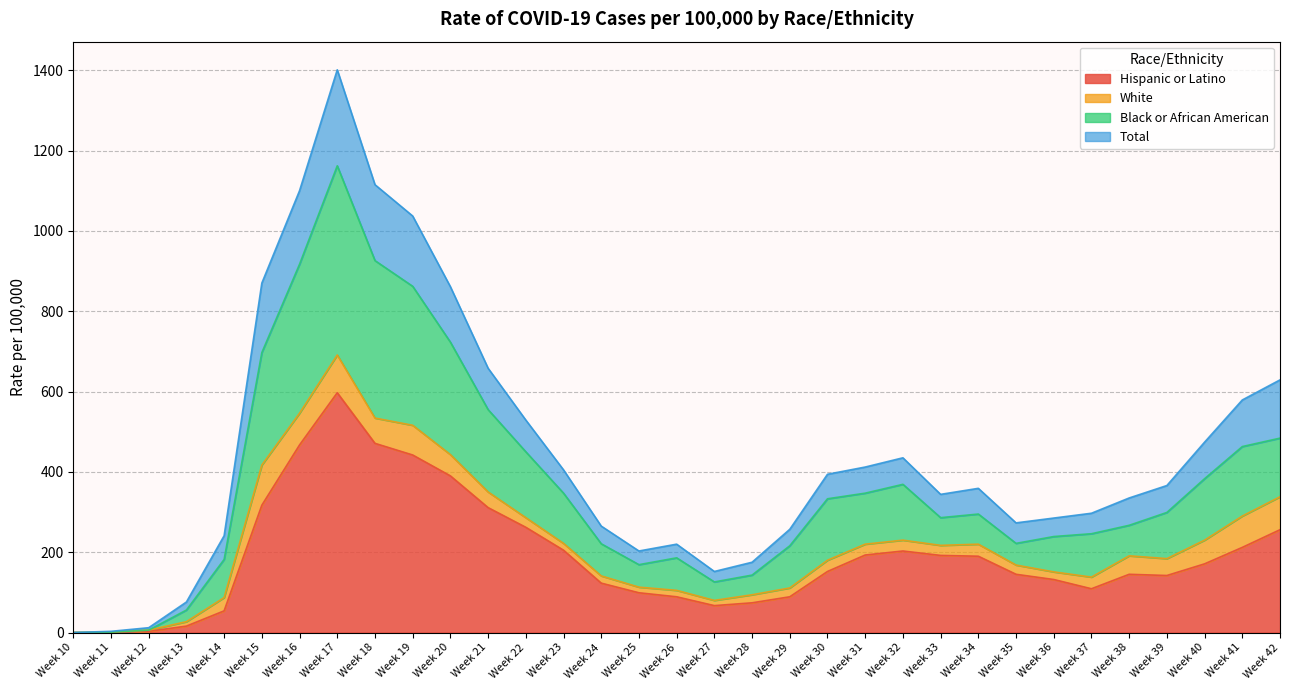

At which category does Hispanic or Latino reach its first local valley?

Week 27